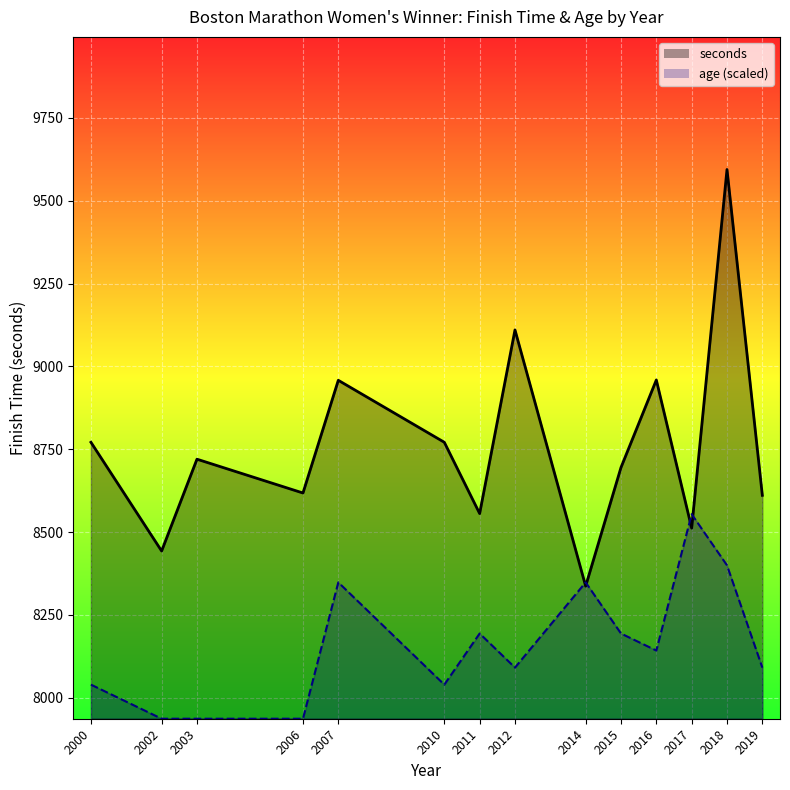

What are all the series names shown in the legend?

seconds, age